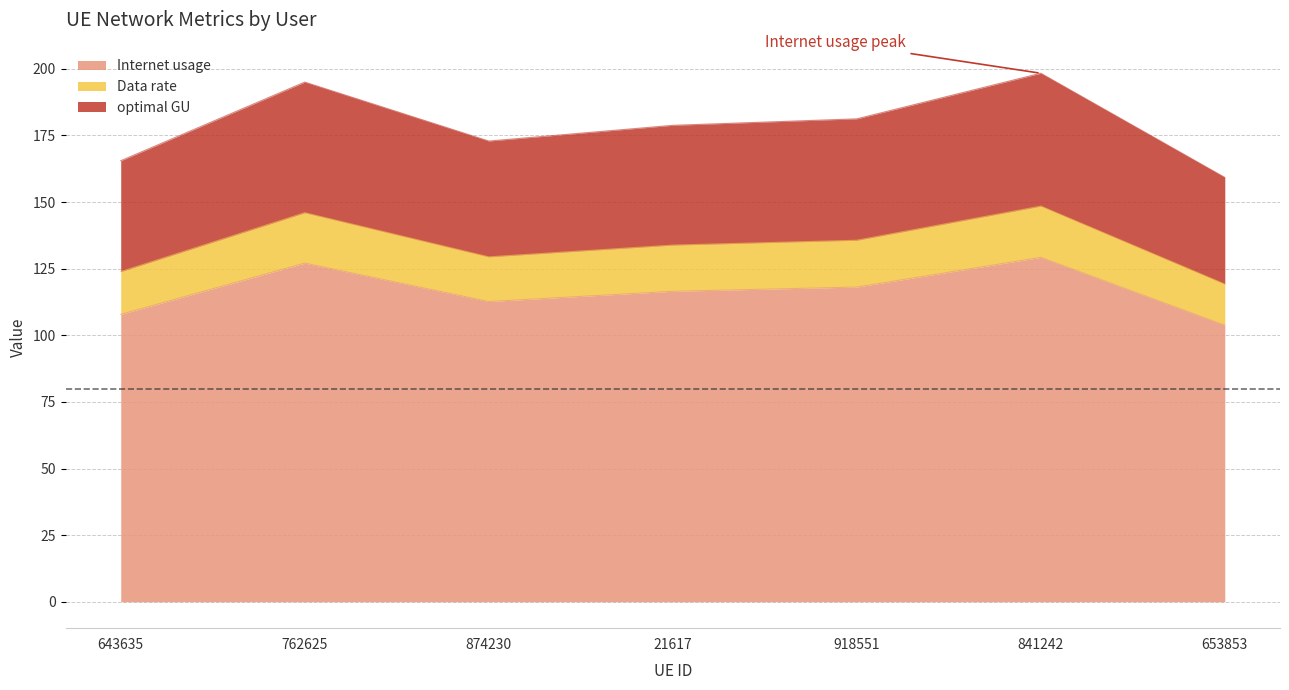

What is the sum of the Internet usage values at 643635 and 918551?

225.9